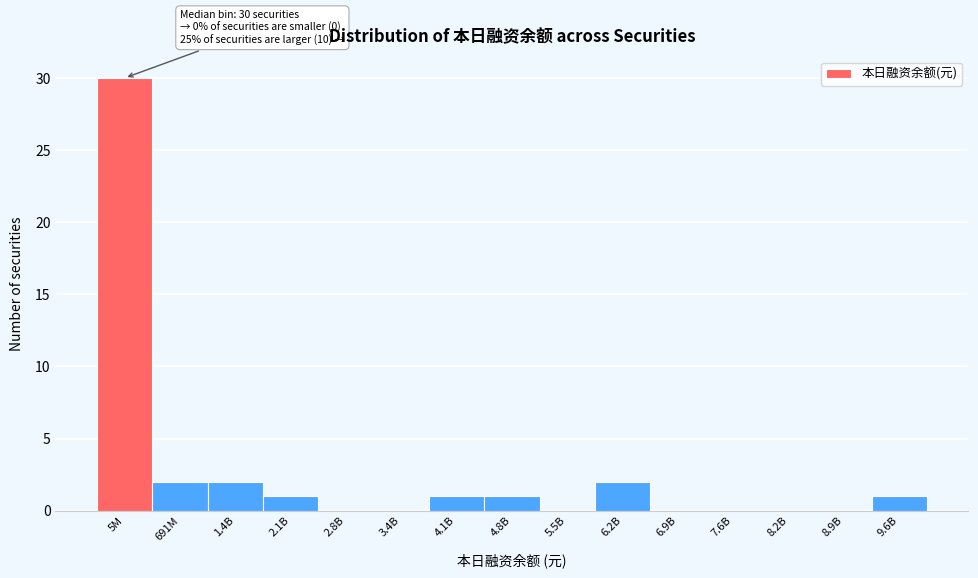

Reading left to right, what are all the values shown in this chart?

5M=30	691M=2	1.4B=2	2.1B=1	2.8B=0	3.4B=0	4.1B=1	4.8B=1	5.5B=0	6.2B=2	6.9B=0	7.6B=0	8.2B=0	8.9B=0	9.6B=1